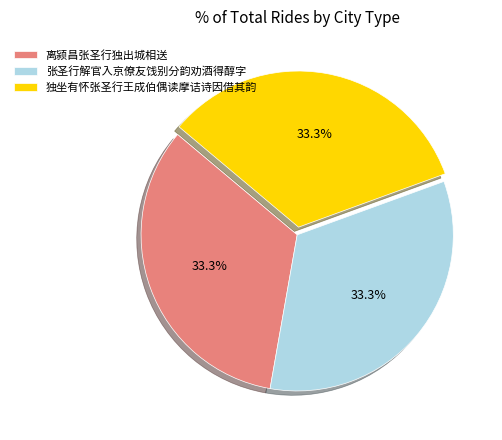

Is 张圣行解官入京僚友饯别分韵劝酒得醇字 the majority of the pie?

No